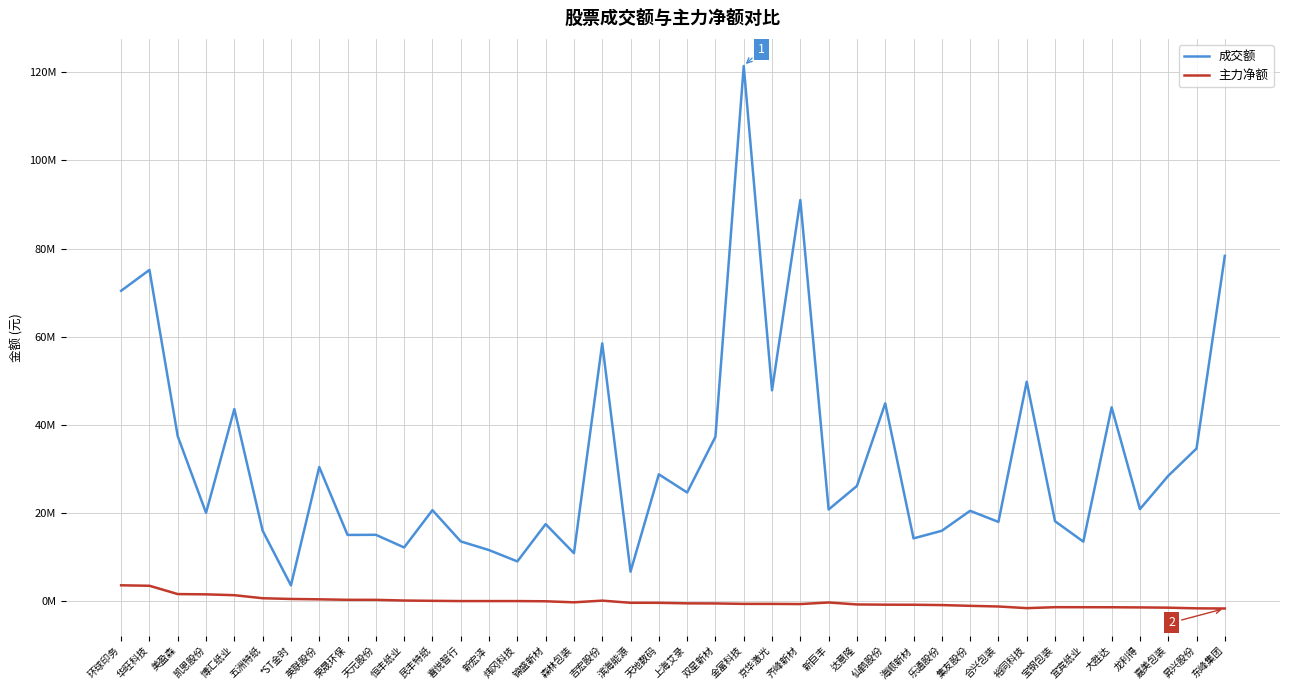

Rank the categories by 成交额 value from lowest to highest.

*ST金时, 滨海能源, 炜冈科技, 森林包装, 新宏泽, 恒丰纸业, 宜宾纸业, 喜悦智行, 海顺新材, 荣晟环保, 天元股份, 乐通股份, 五洲特纸, 锦盛新材, 合兴包装, 宝钢包装, 凯恩股份, 集友股份, 民丰特纸, 新巨丰, 龙利得, 上海艾录, 达意隆, 嘉美包装, 天地数码, 英联股份, 昇兴股份, 双星新材, 美盈森, 博汇纸业, 大胜达, 仙鹤股份, 京华激光, 裕同科技, 吉宏股份, 环球印务, 华旺科技, 东峰集团, 齐峰新材, 金富科技